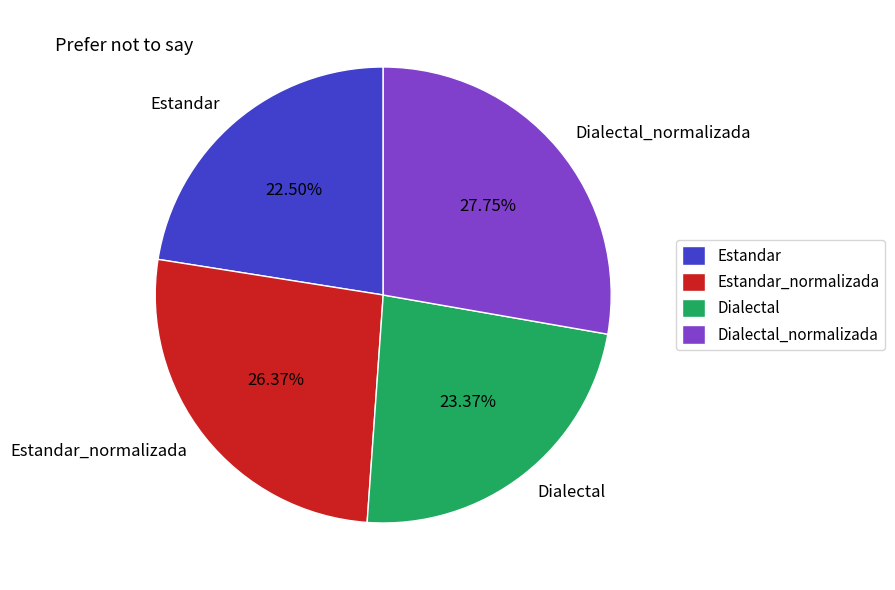

Count the number of slices in the pie.

4